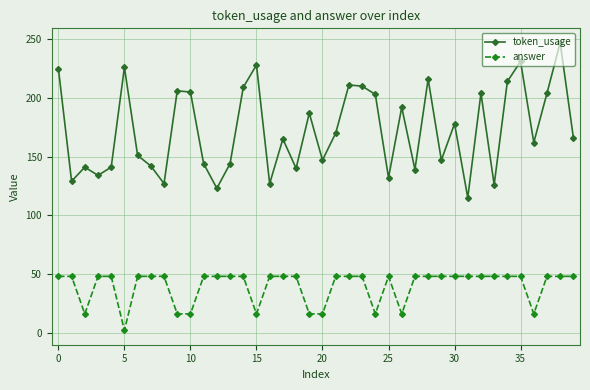

What is the average value of the token_usage series?

173